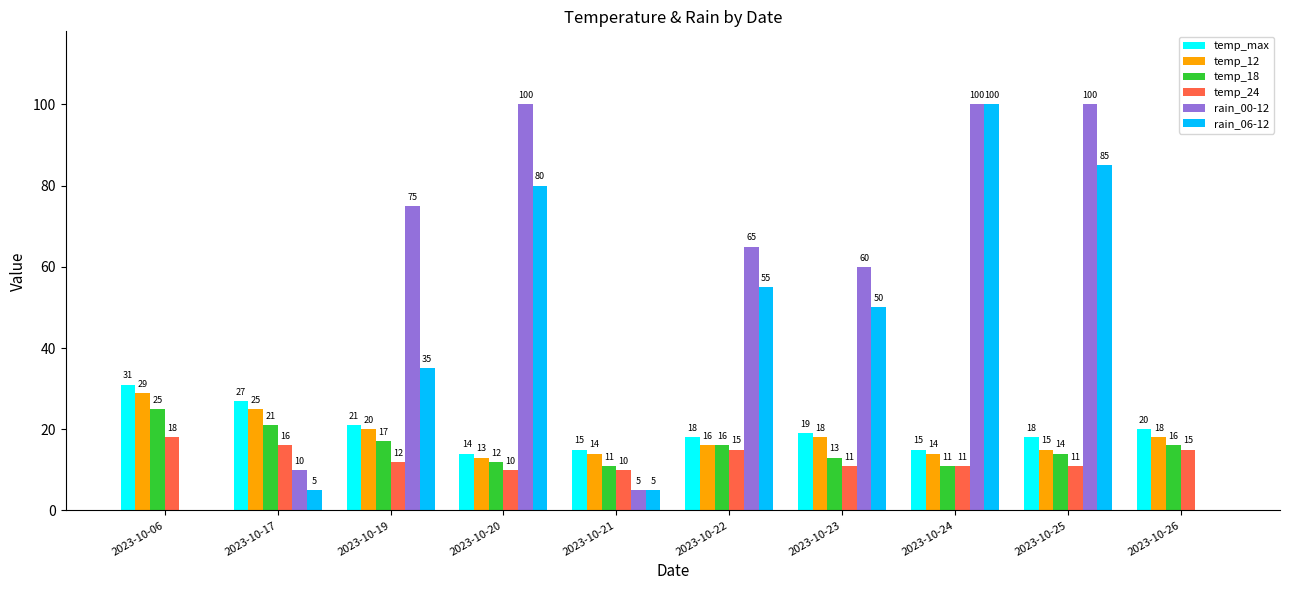

What are all the series names shown in the legend?

temp_max, temp_12, temp_18, temp_24, rain_00-12, rain_06-12